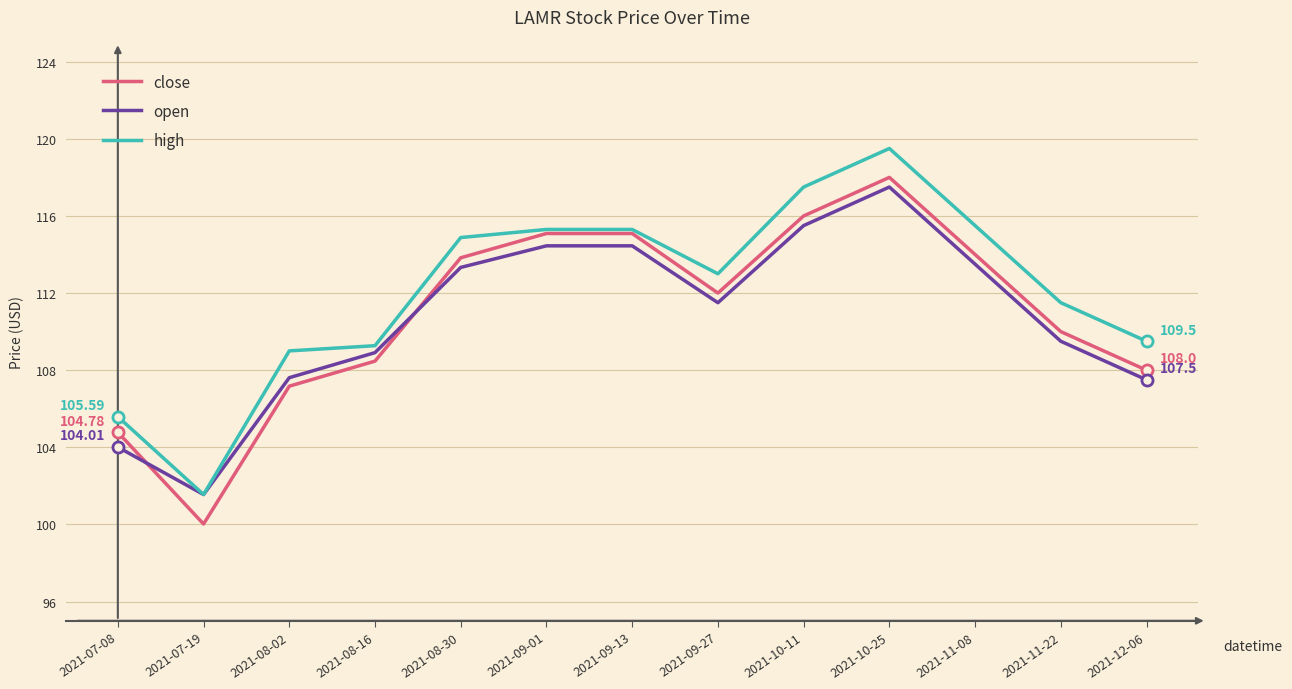

What is the total value across all series at 2021-11-08?

343.0